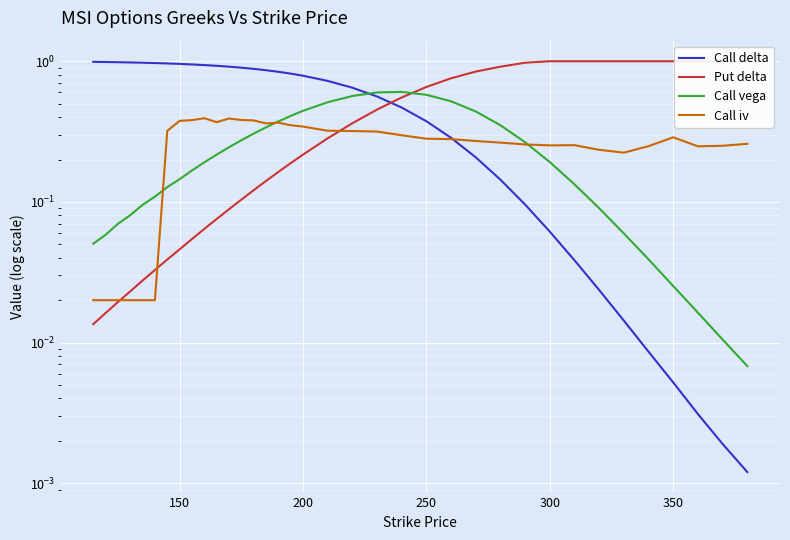

What is the value of the Put delta point at the 21st from the left?

0.5